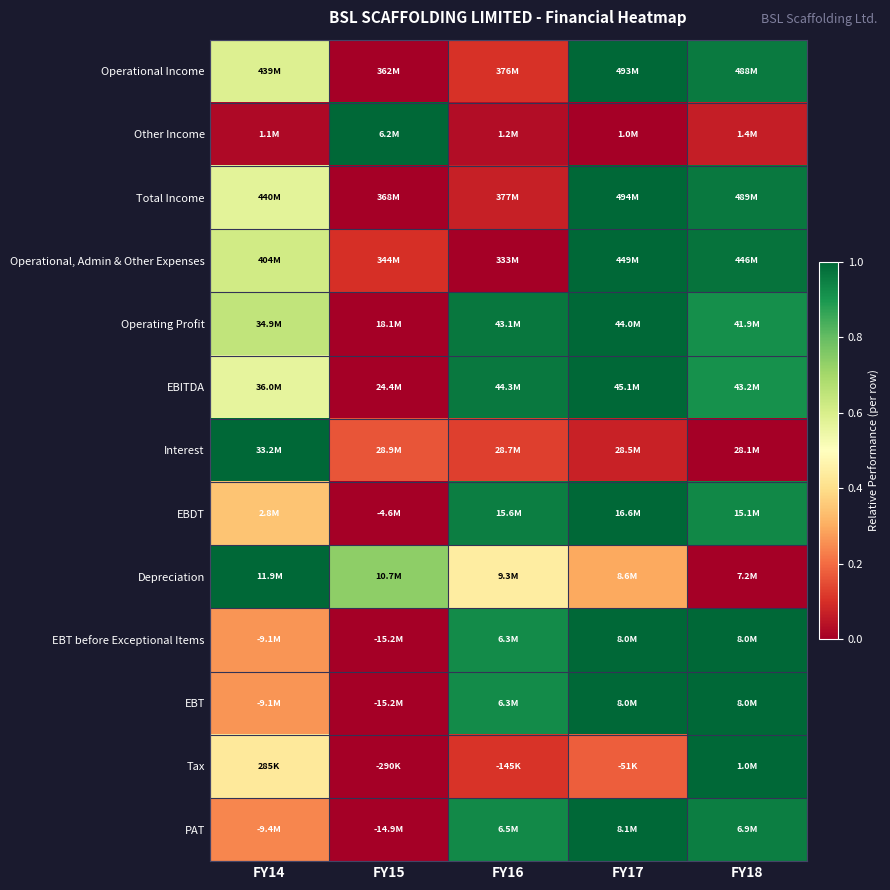

What is the total value across all series at FY16?

6.5